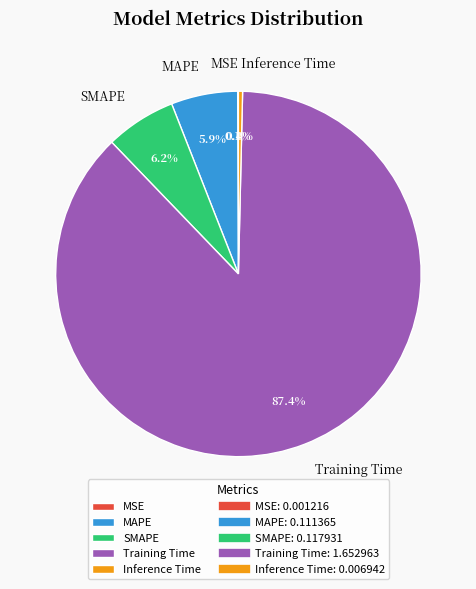

Which slice is the largest?

Training Time